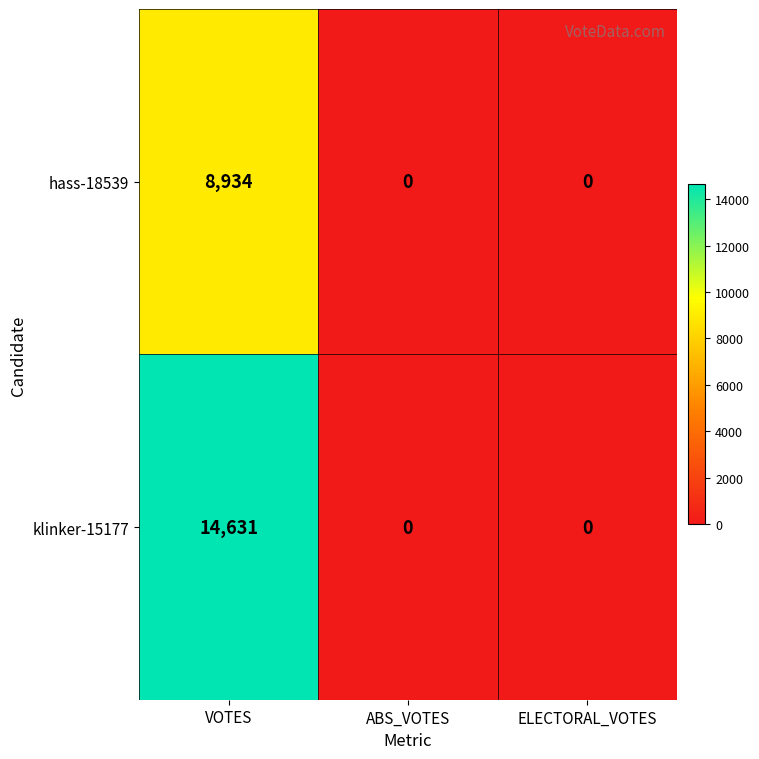

The value of hass-18539 at ELECTORAL_VOTES is 3939. True or false?

False